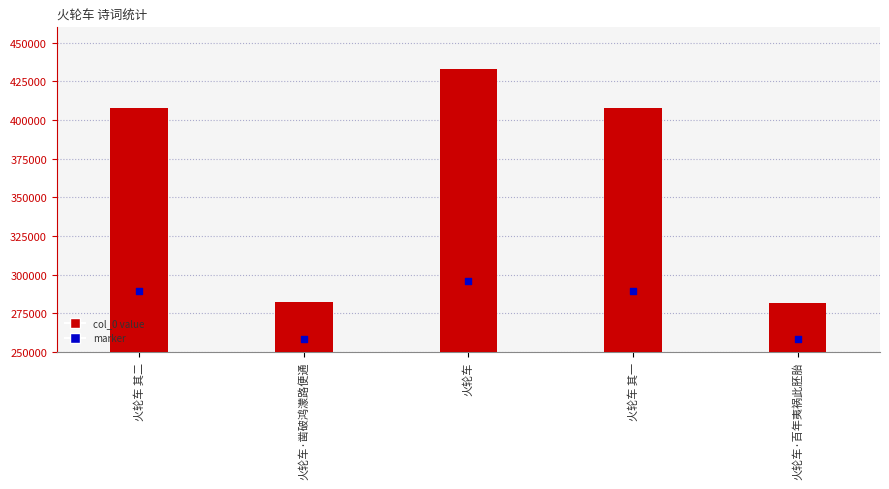

What is the change in value from 火轮车 其二 to 火轮车·百年夷祸此胚胎?

-126083